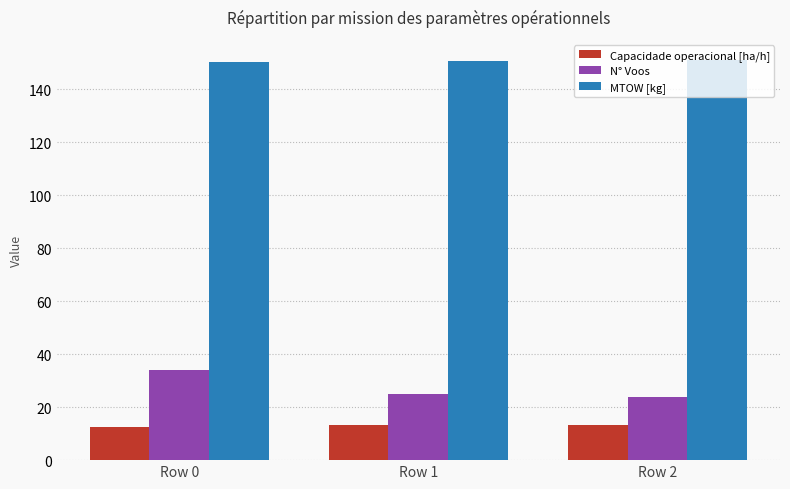

At which category is the sum across all series the highest?

Row 0